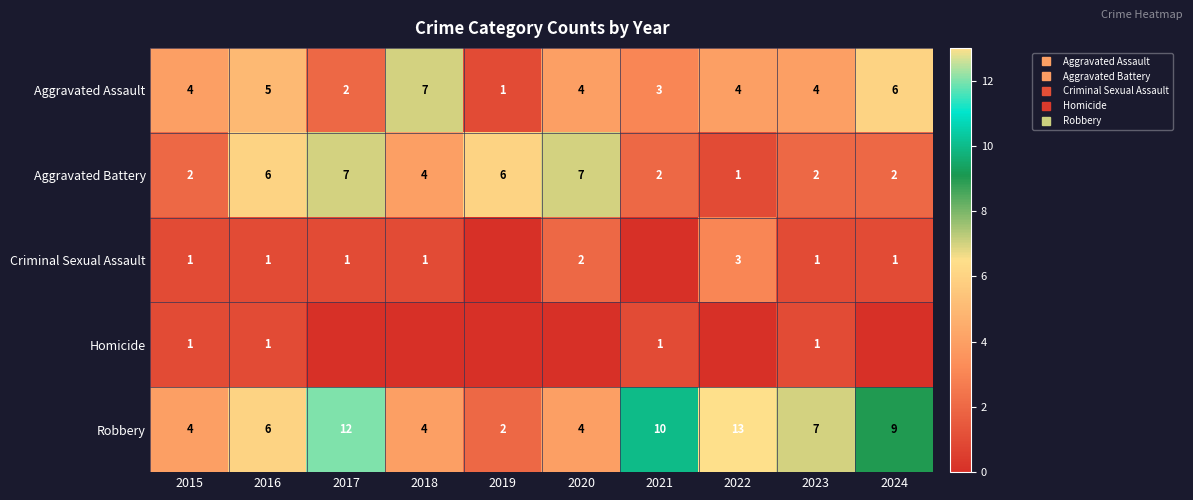

What is the total value across all series at 2022?

21